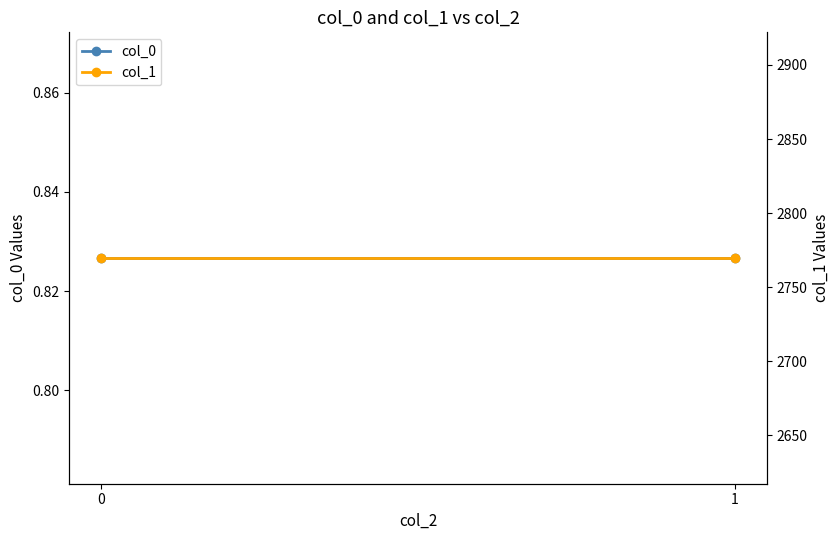

At how many categories does at least one series exceed 1656?

2